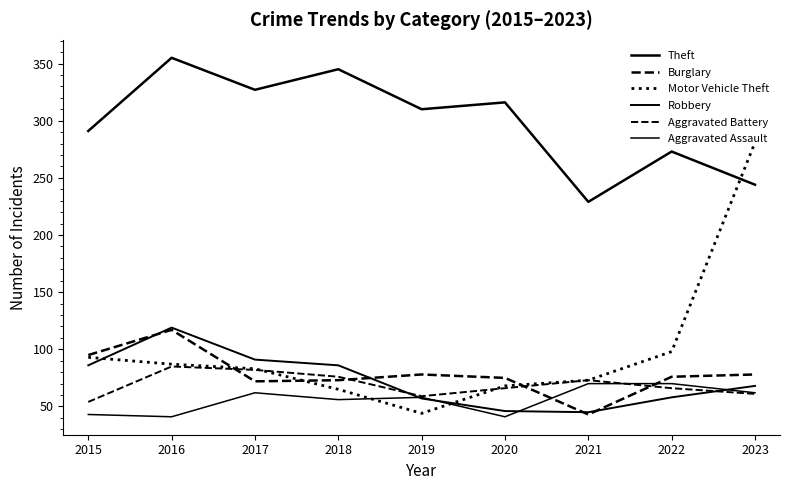

How many times do Aggravated Assault and Robbery cross each other?

4